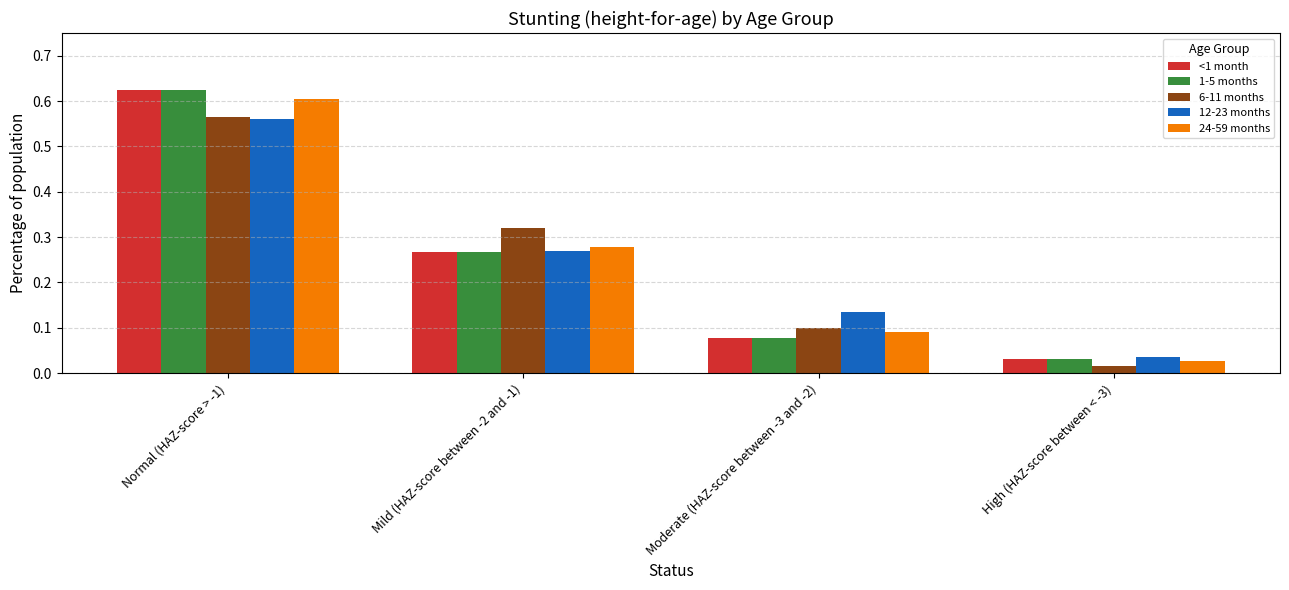

List the labels in order of 1-5 months value, largest first.

Normal (HAZ-score > -1), Mild (HAZ-score between -2 and -1), Moderate (HAZ-score between -3 and -2), High (HAZ-score between < -3)